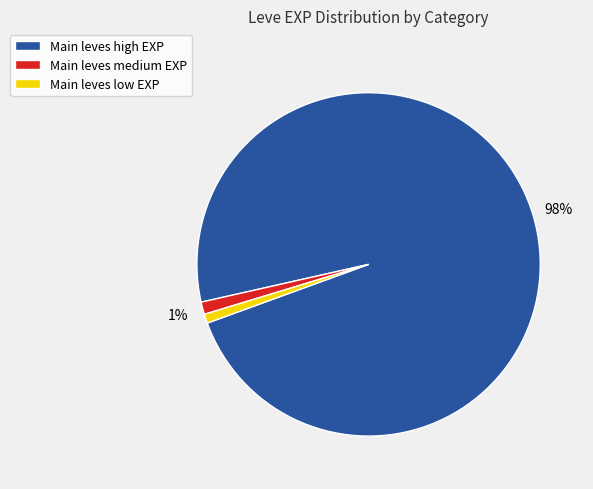

To the nearest percent, what is the difference between the largest and smallest slice percentages?

97%